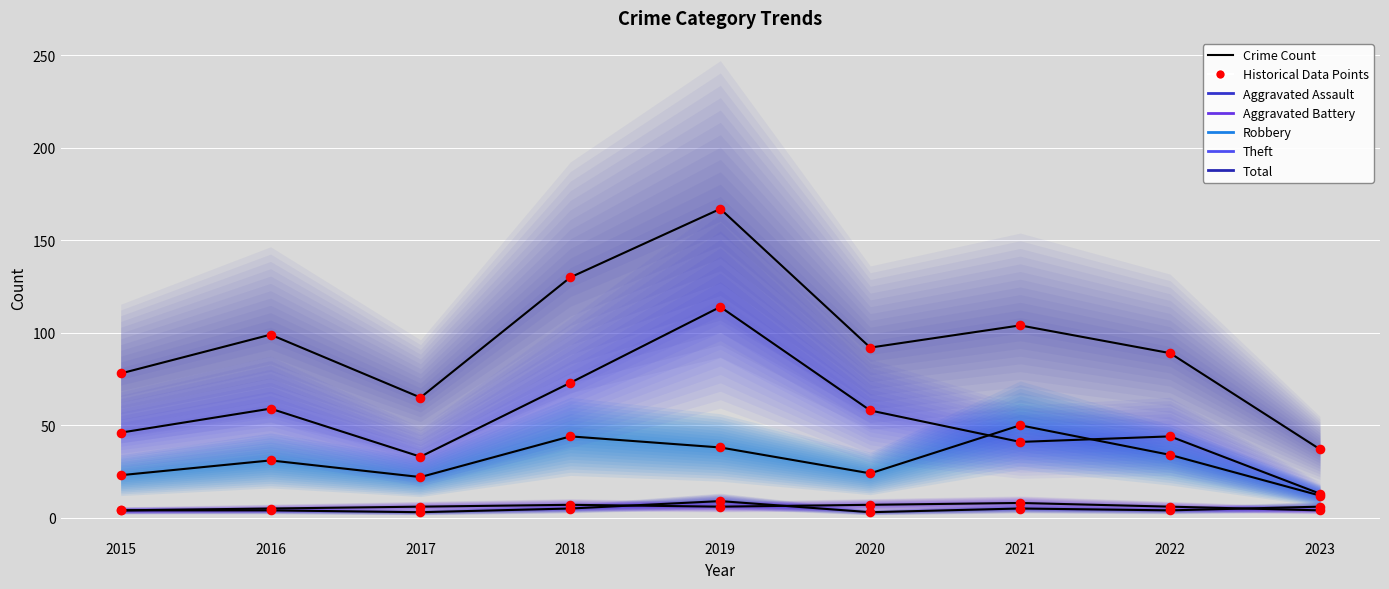

At which category is the sum across all series the highest?

2019